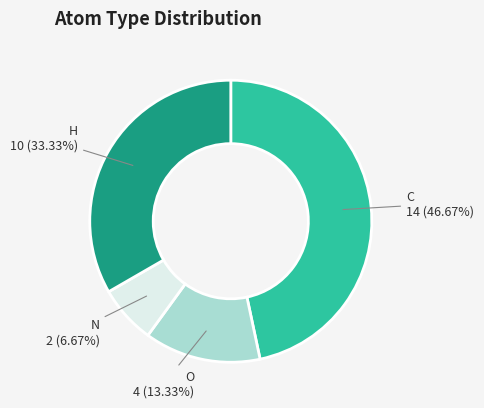

Do H and C together represent more than half of the pie?

Yes